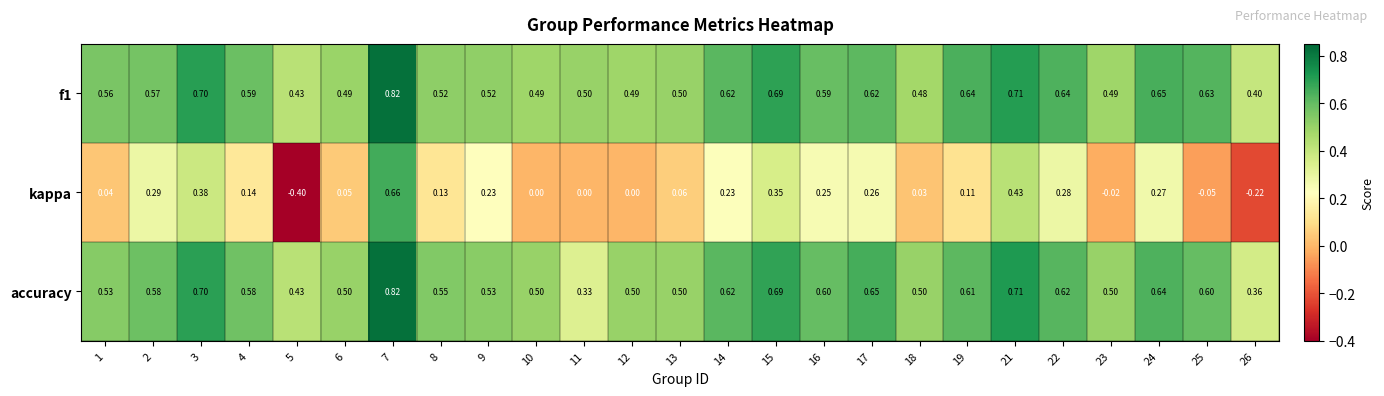

Is the value of kappa at 10 greater than the value of f1 at 14?

No